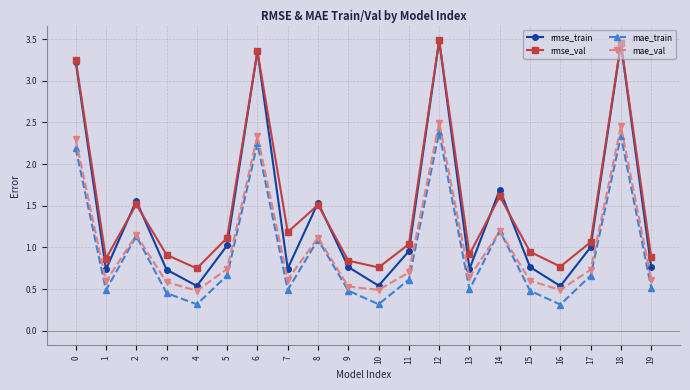

Which series changed the most between 13 and 18?

rmse_train